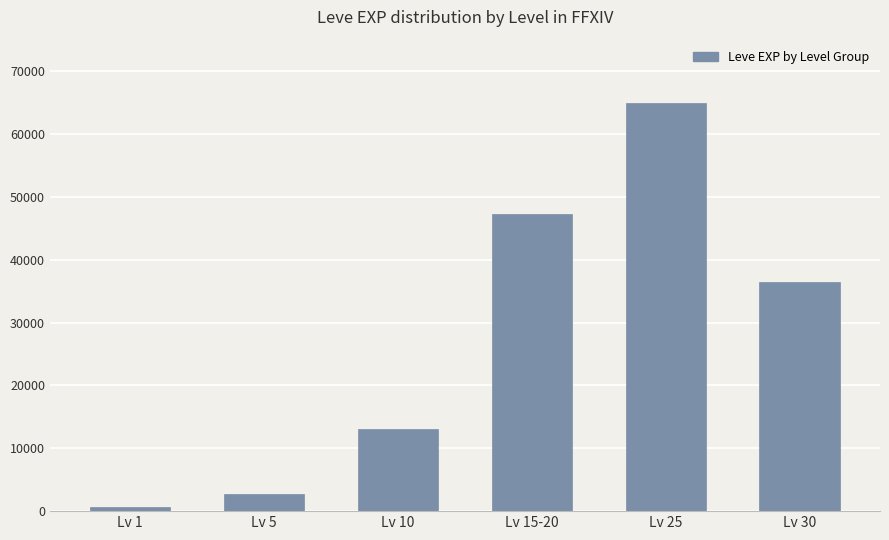

What is the value of the 1st bar from the left?

630